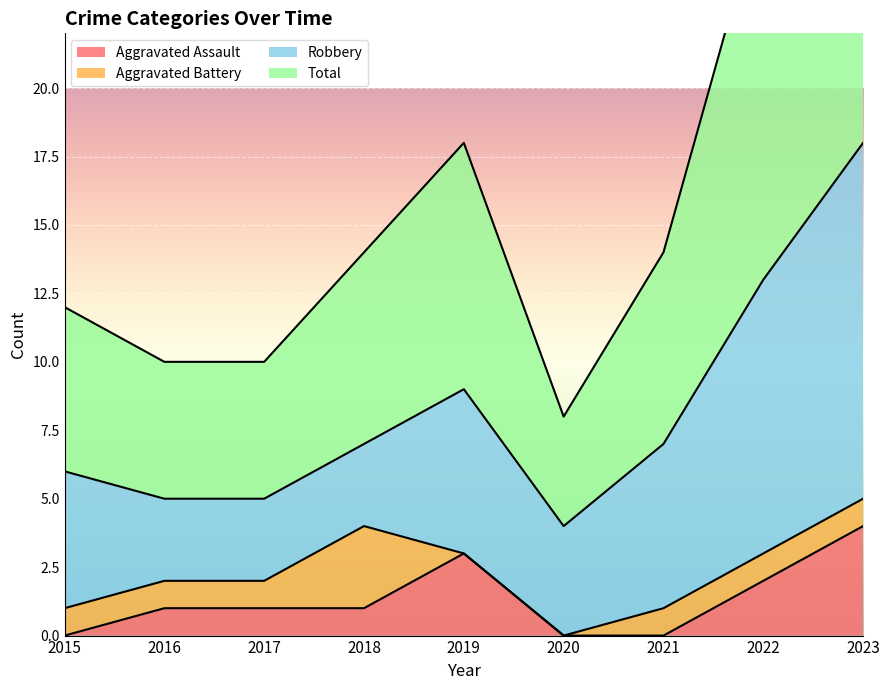

Which series has the widest spread of values?

Total